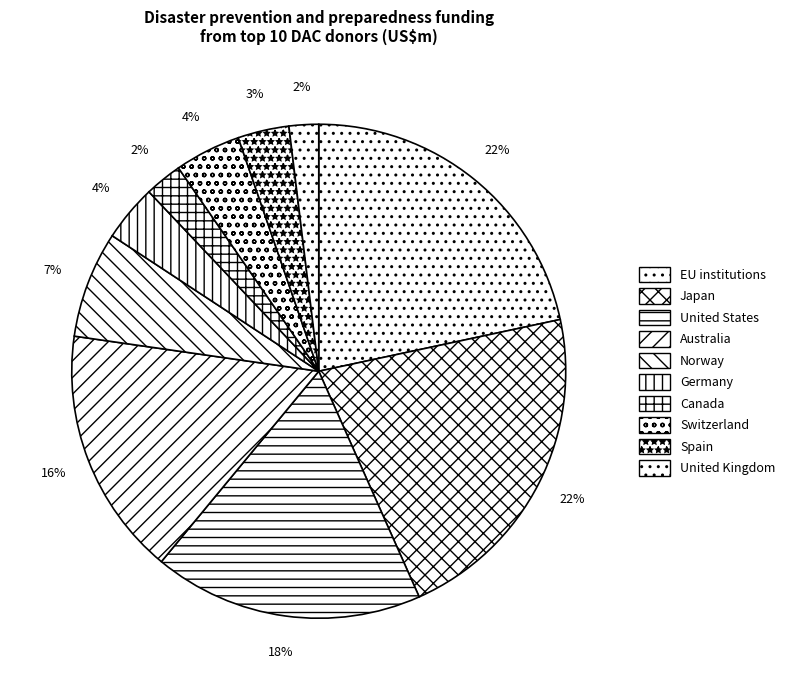

How many segments does this pie chart have?

10